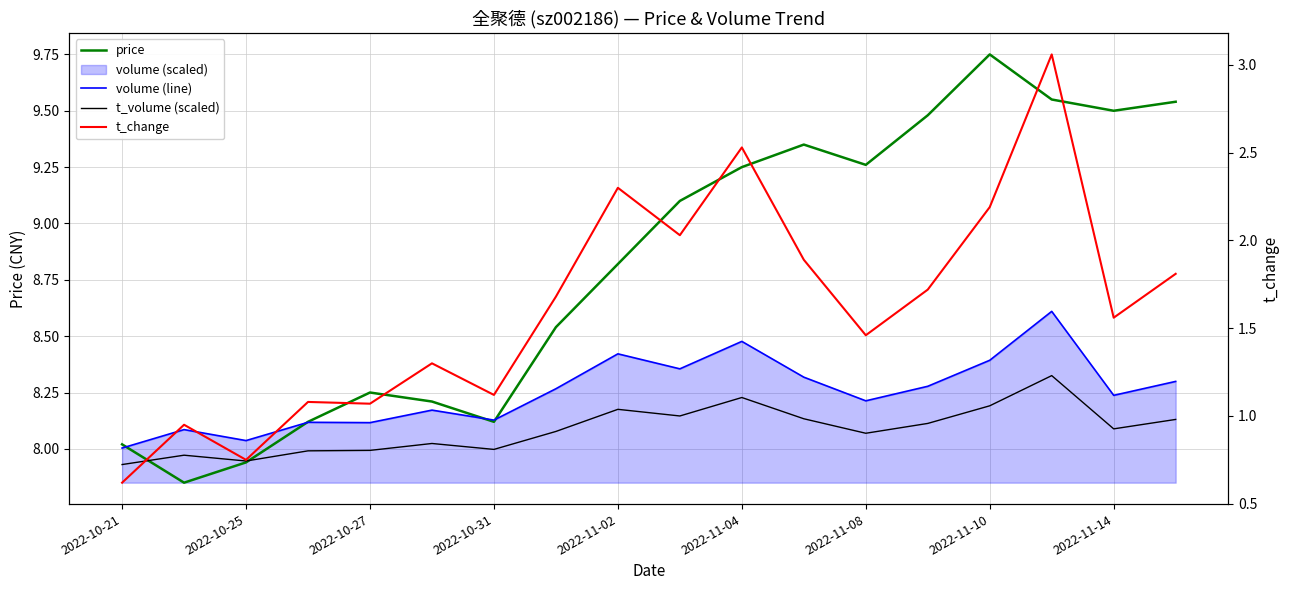

How many interior local valleys does the volume (line) series have?

6